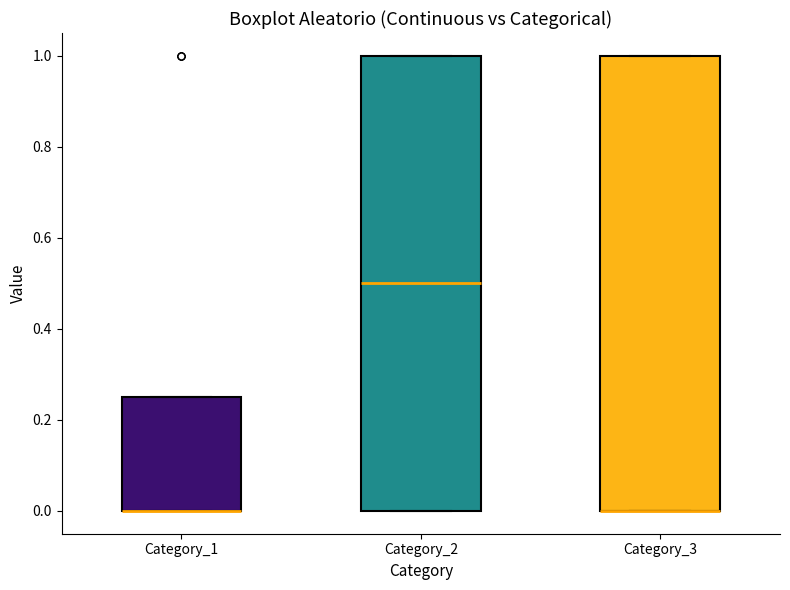

Where is the upper edge of the box for Category_3 on the y-axis? The values are not printed on the chart, so give them approximately, as read against the axis.

1.00